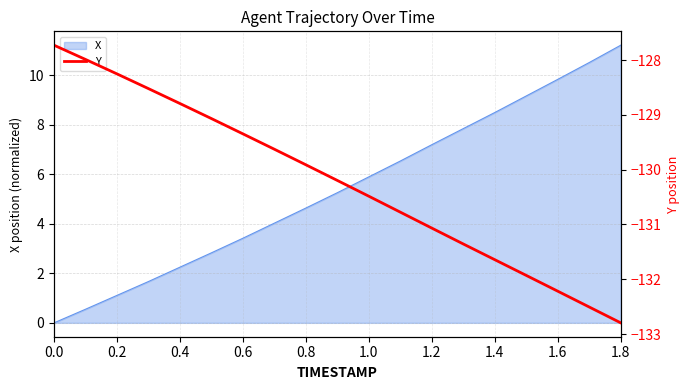

The value of X at 1.6 is 15.4. True or false?

False